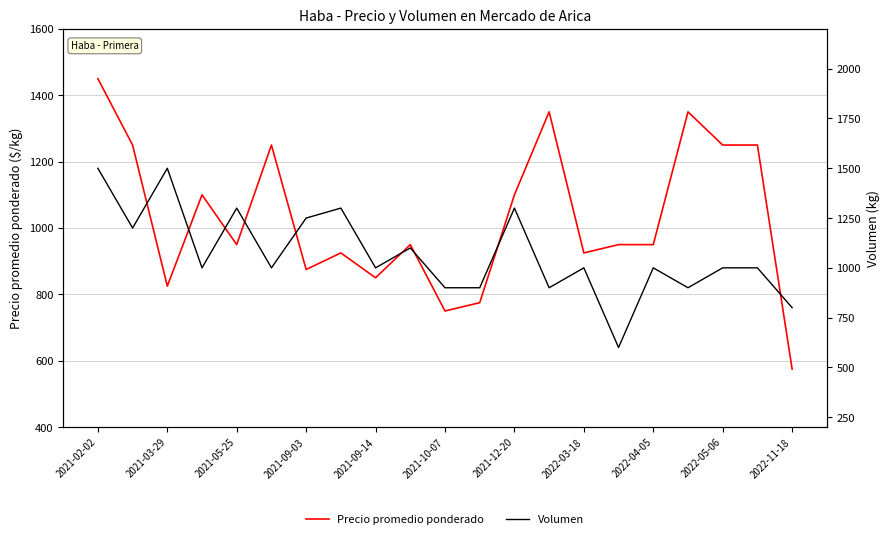

In Volumen, how many points are higher than both neighbors (excluding endpoints)?

7